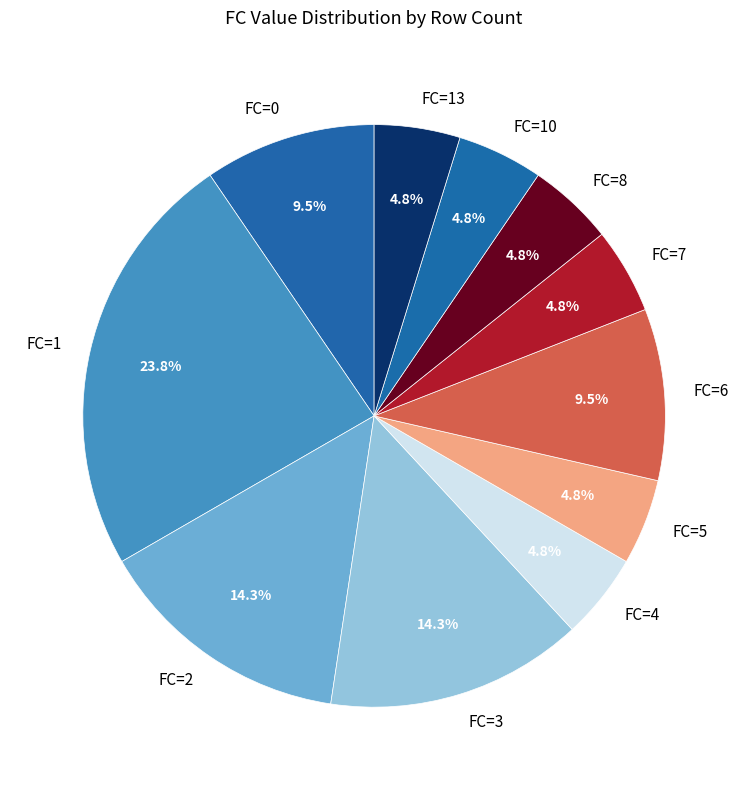

To the nearest percent, what percentage of the pie is FC=5?

5%